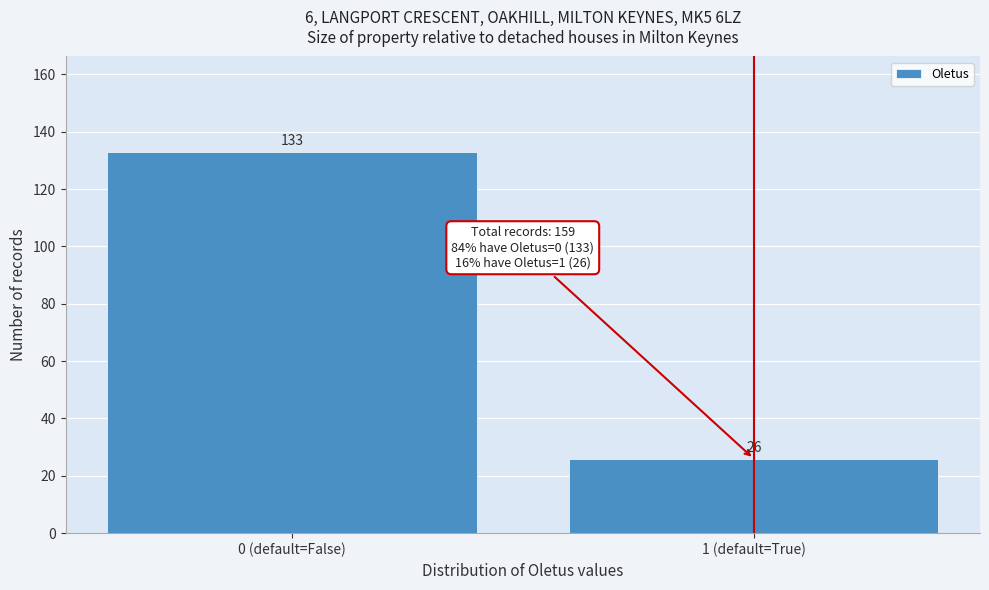

Reading left to right, what are all the values shown in this chart?

0 (default=False)=133	1 (default=True)=26